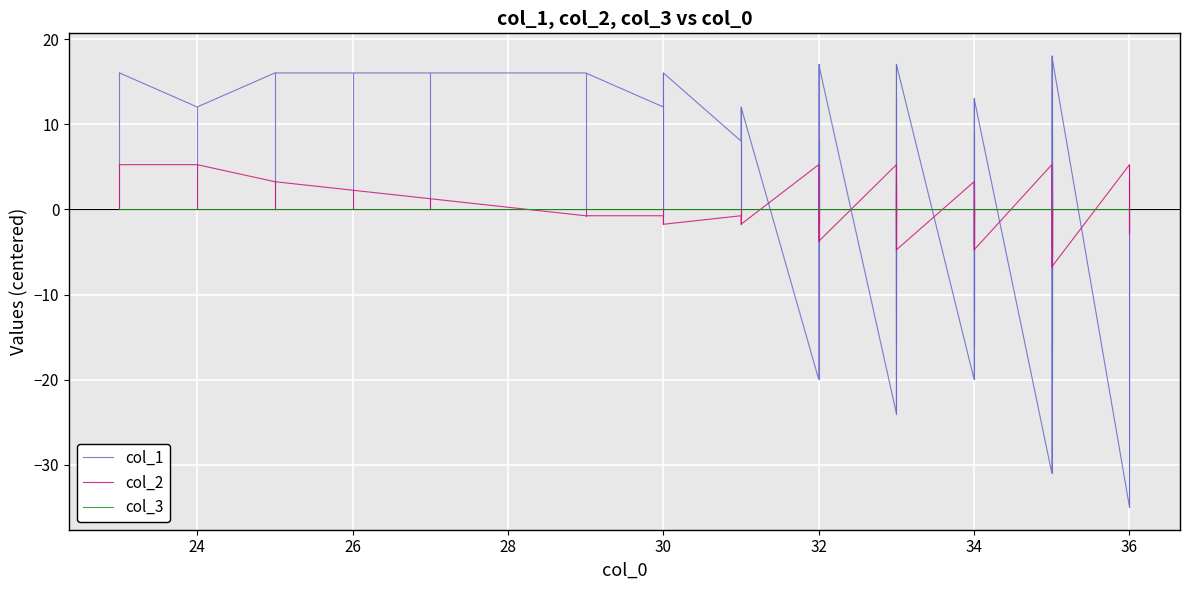

How many distinct data groups are displayed?

3